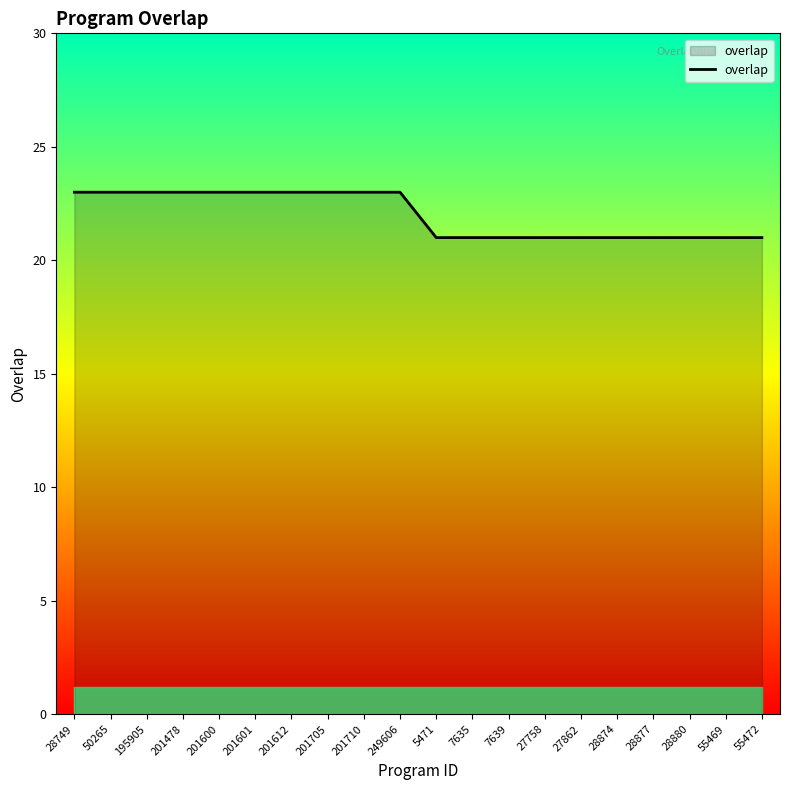

Is it true that the value at 201705 is 35?

False